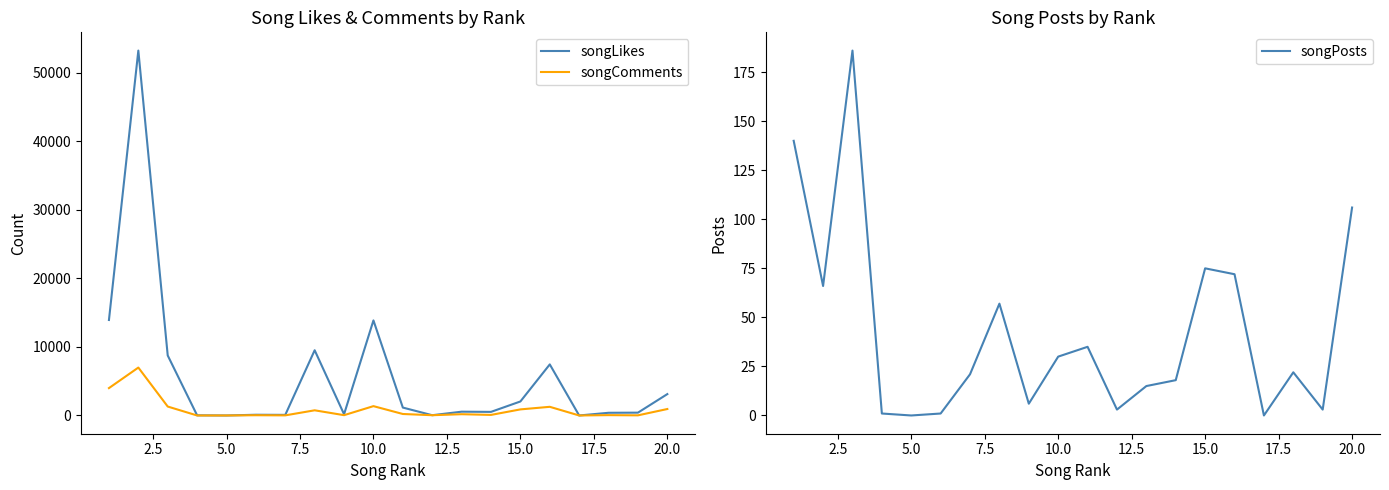

What is the average value of the songLikes series?

5769